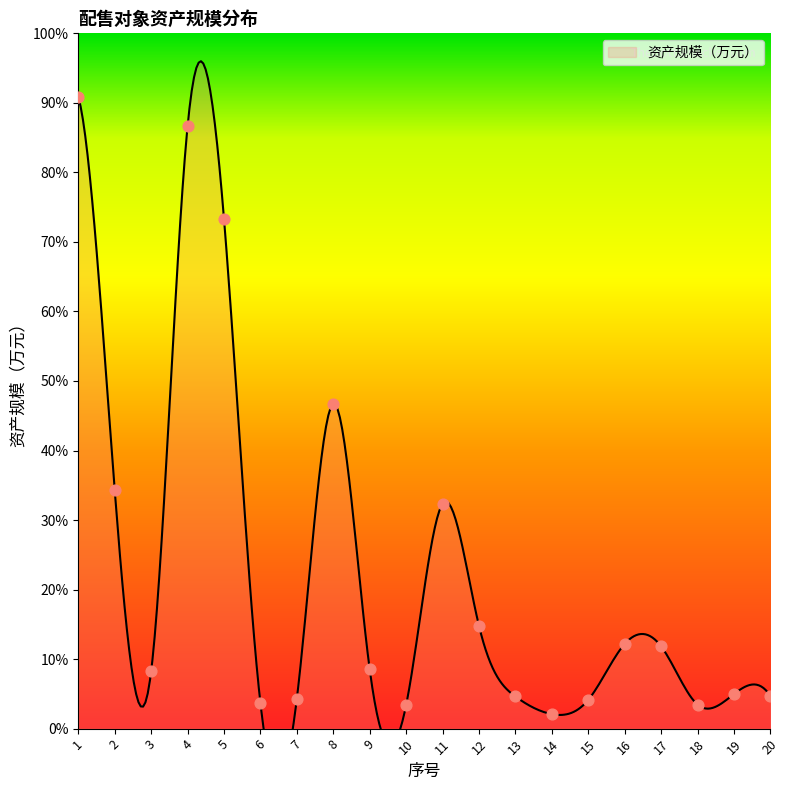

Between 3 and 2, which is larger?

2